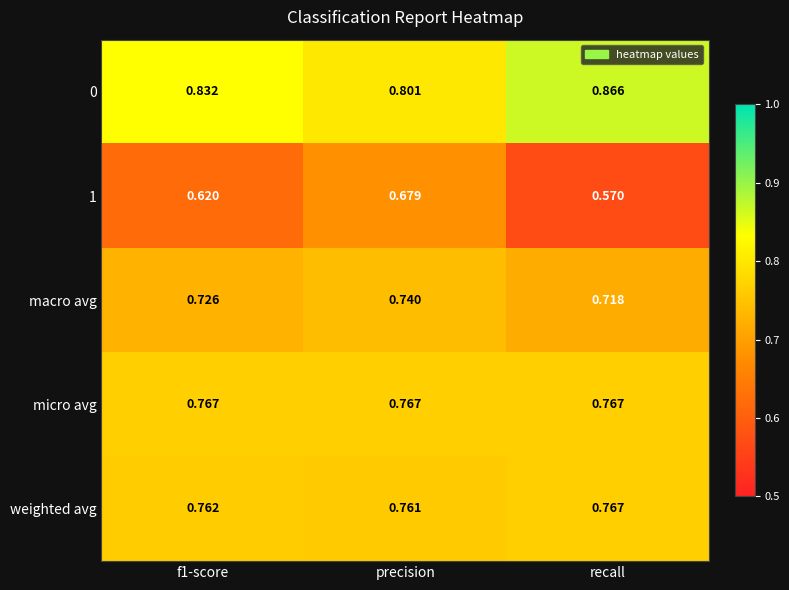

Which category has the lowest value in the 1 series?

recall